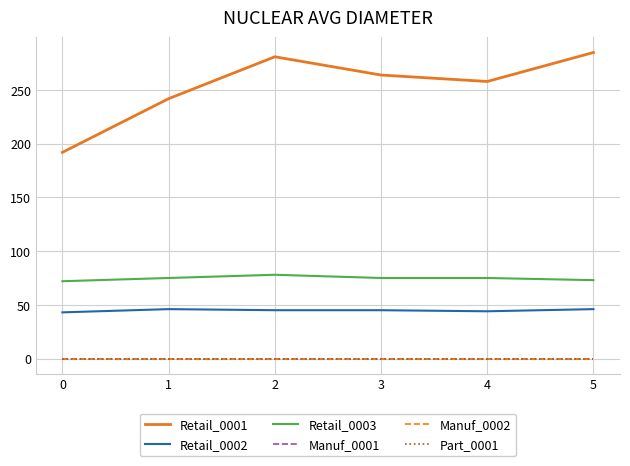

Does the chart display data point markers on the line(s)?

No